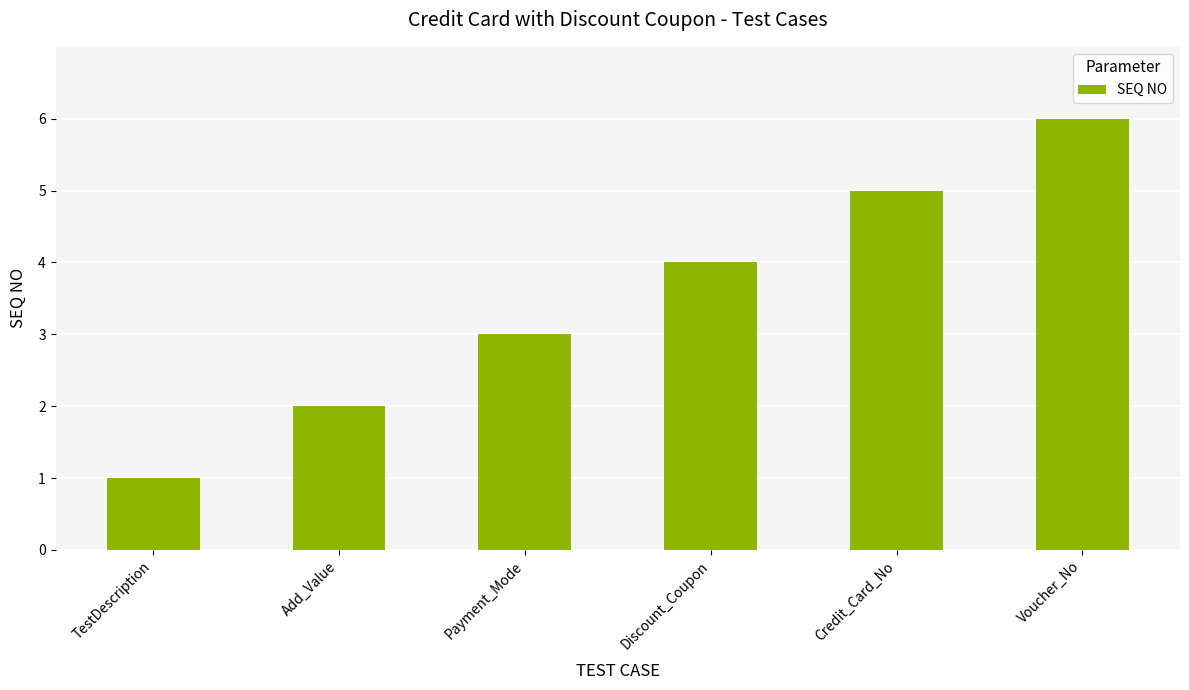

How many values are between 2 and 5?

4